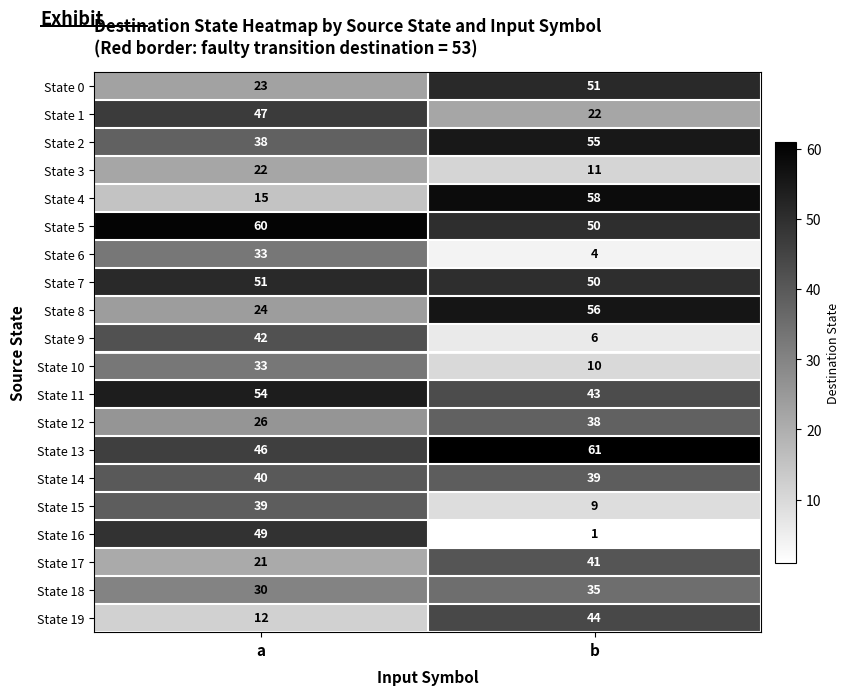

Which category has the highest value across all series?

b